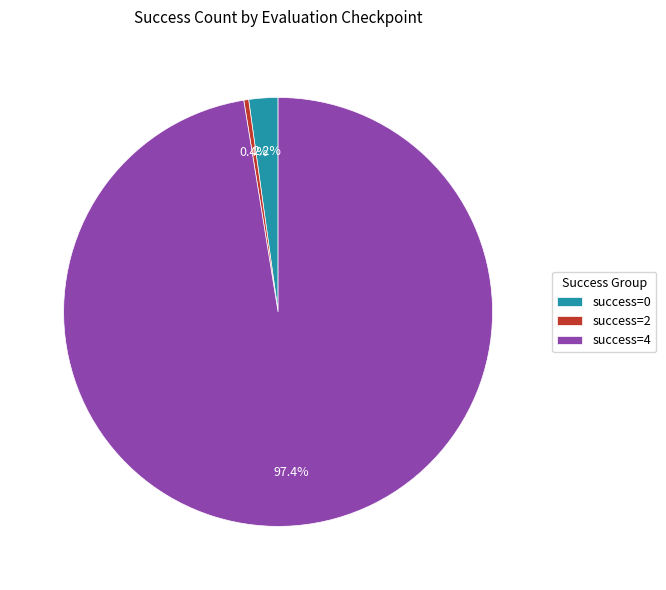

Which category accounts for the majority?

success=4